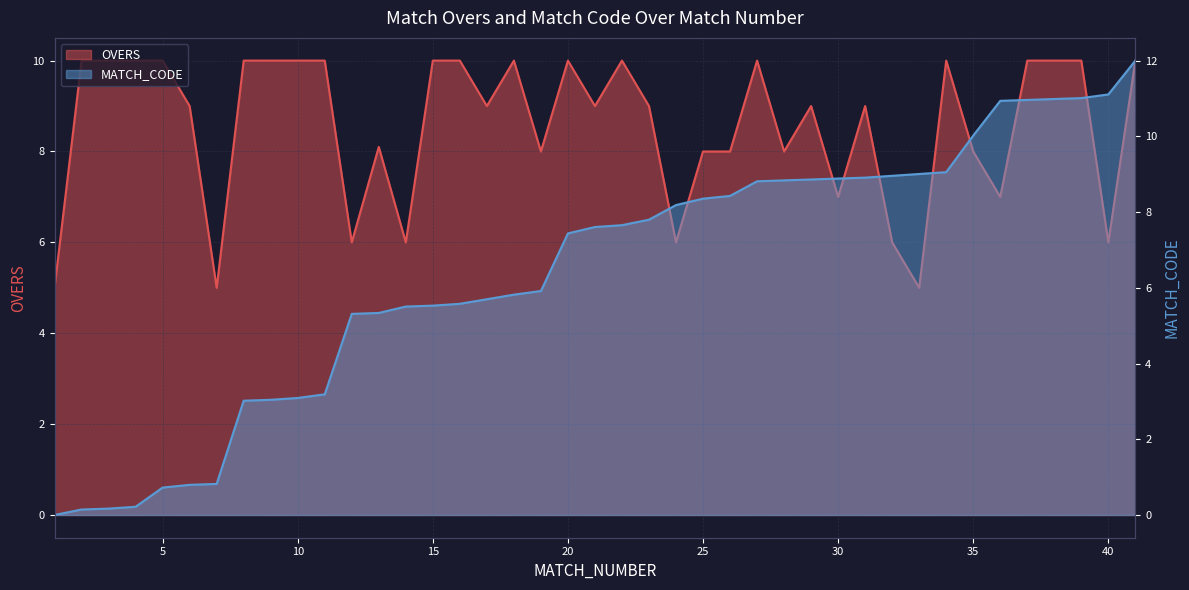

At which label is MATCH_CODE_scaled closest to 6?

19